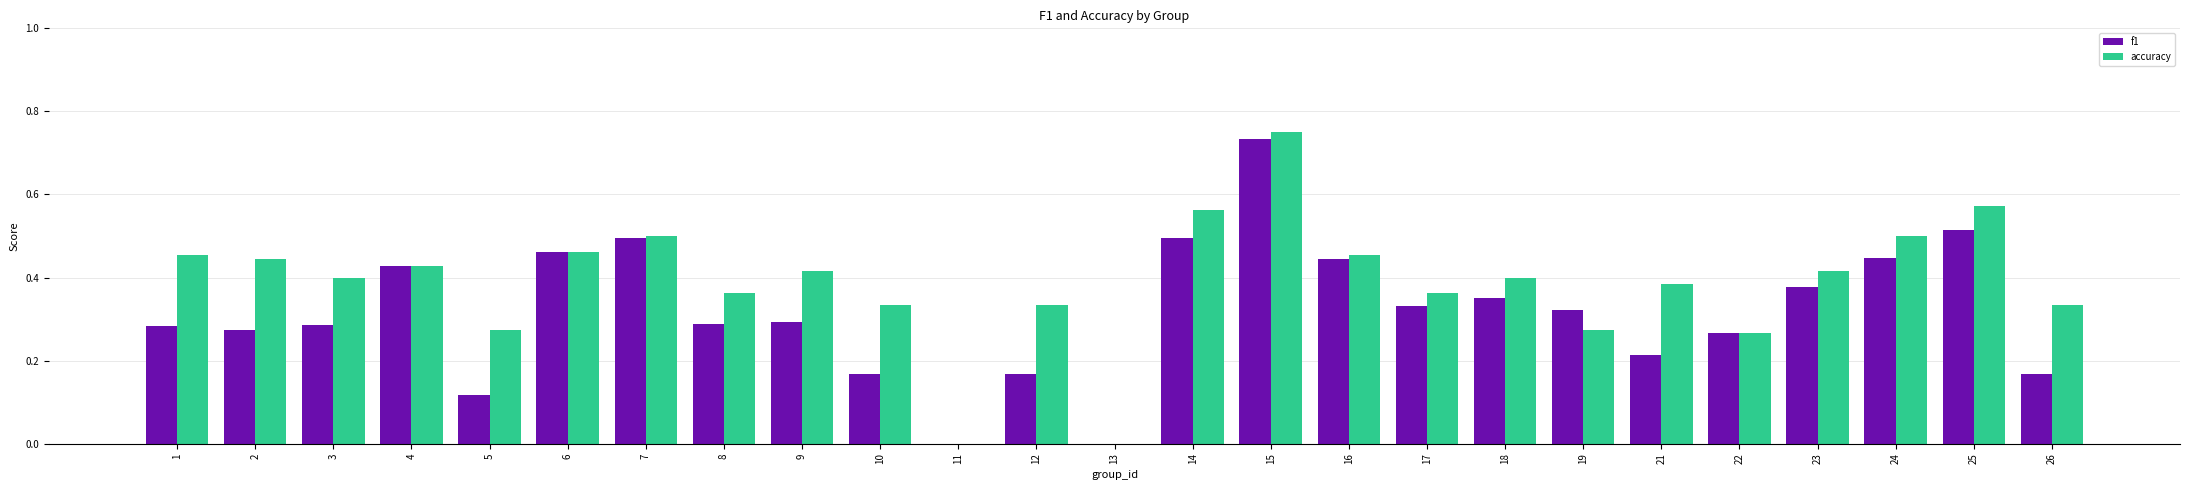

Are the bars grouped side by side (vs. stacked)?

Yes